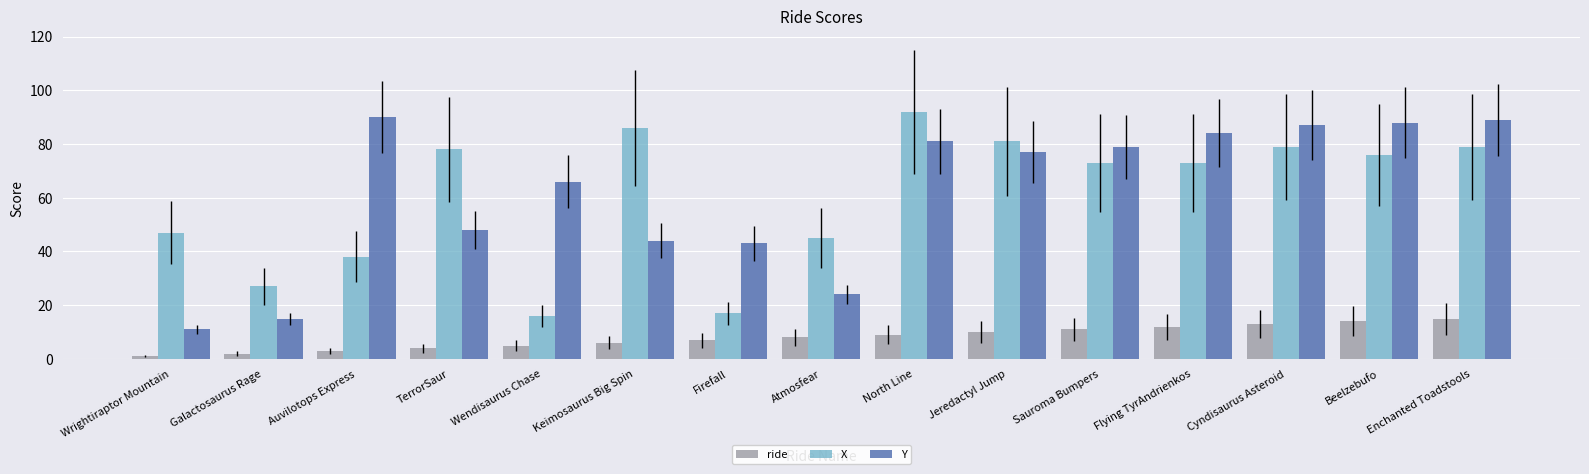

What is the label of the 8th bar from the left?

Atmosfear